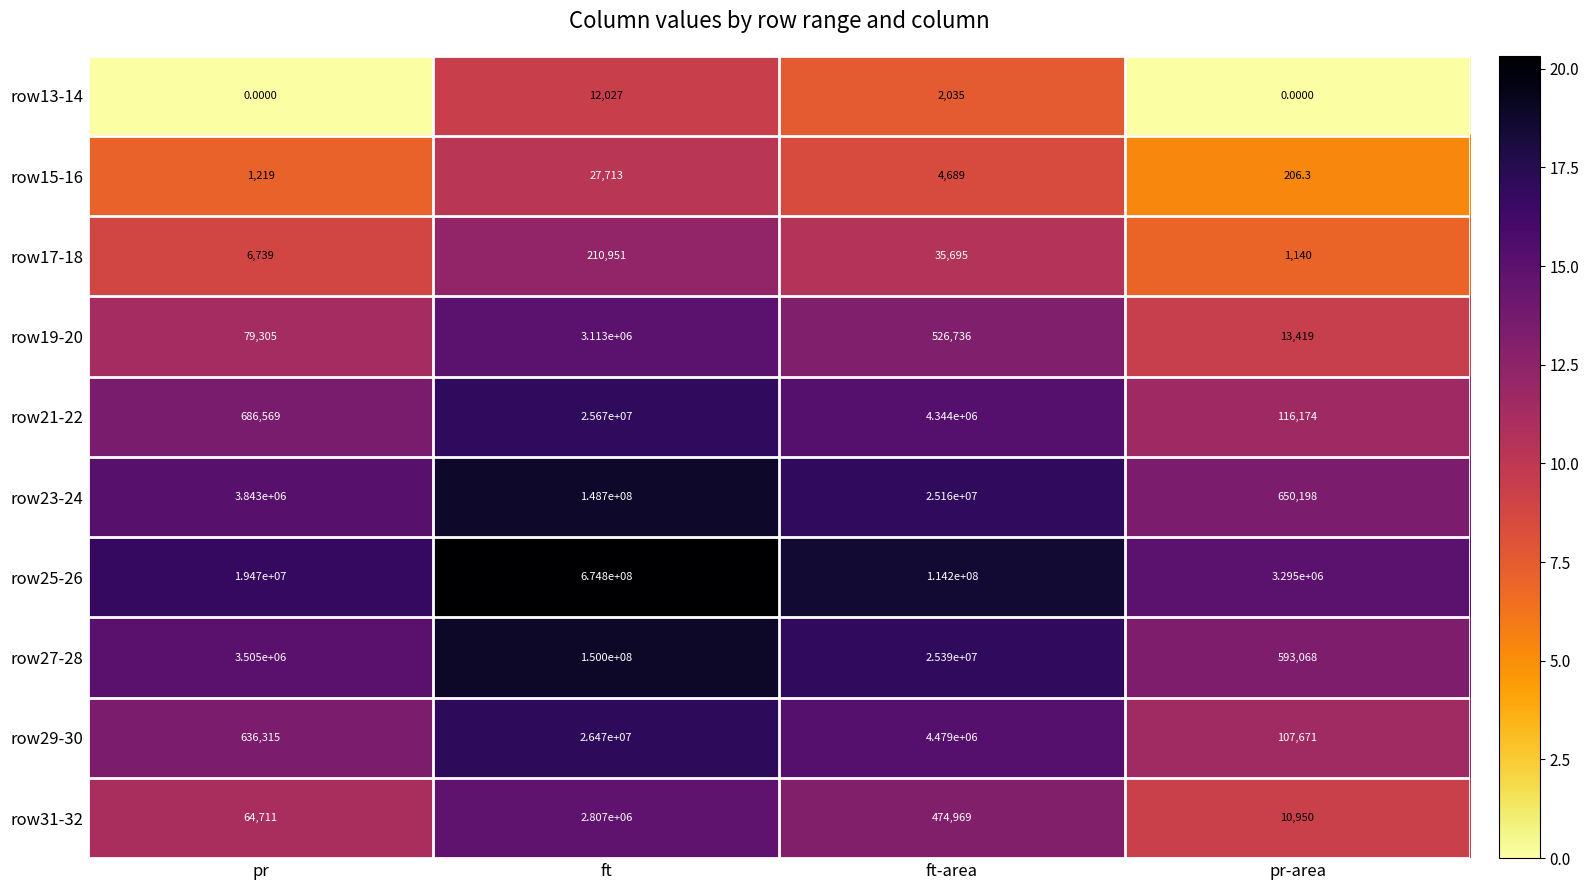

Which series has the largest total across all categories?

row25-26